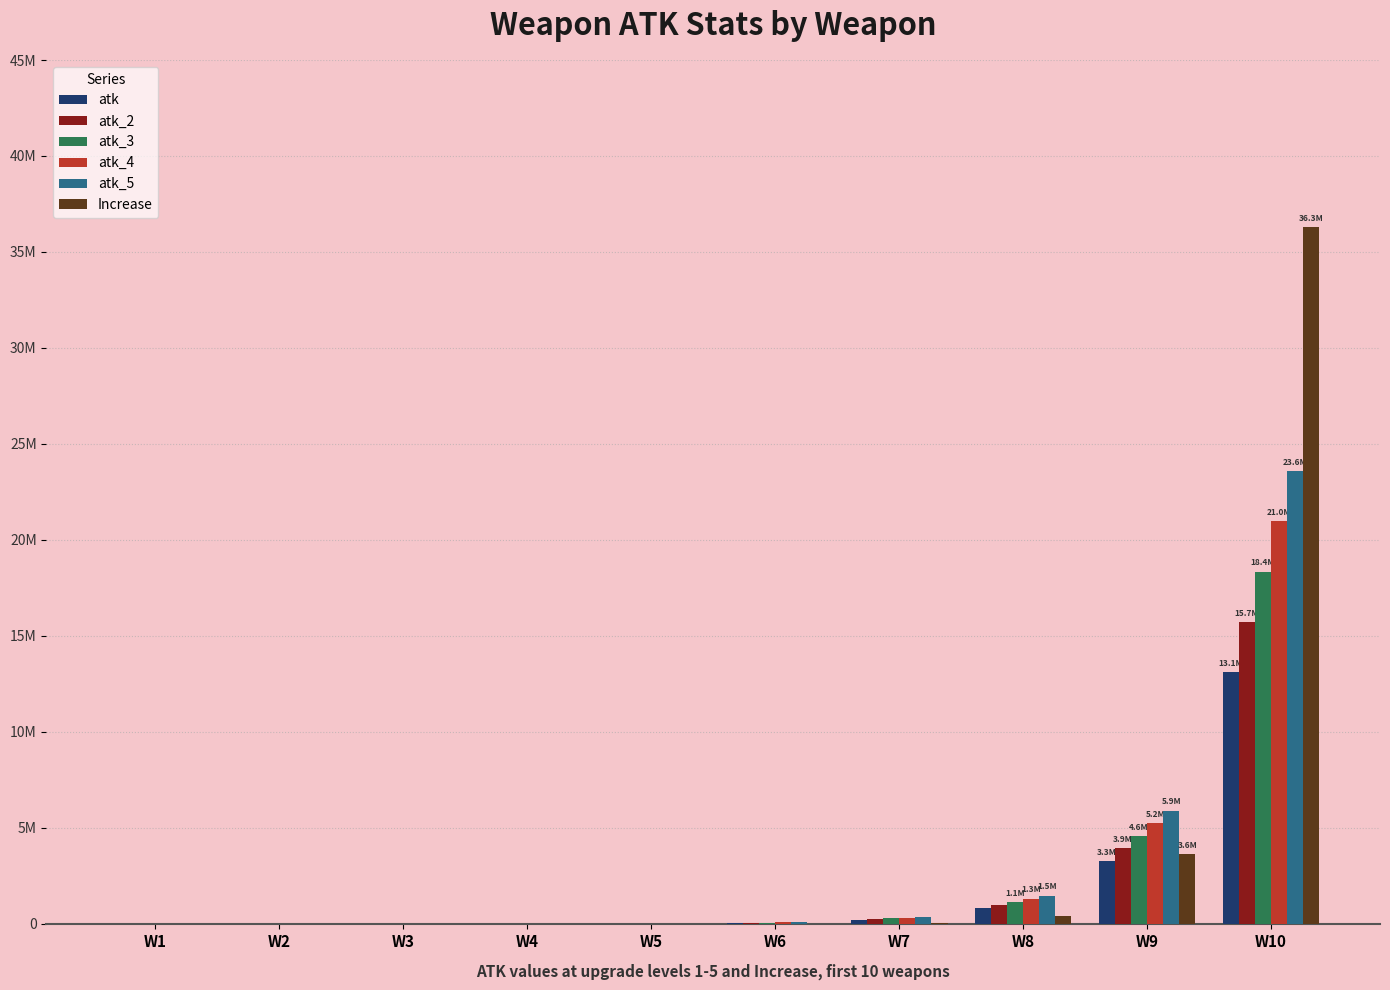

What are all the series names shown in the legend?

atk, atk_2, atk_3, atk_4, atk_5, Increase